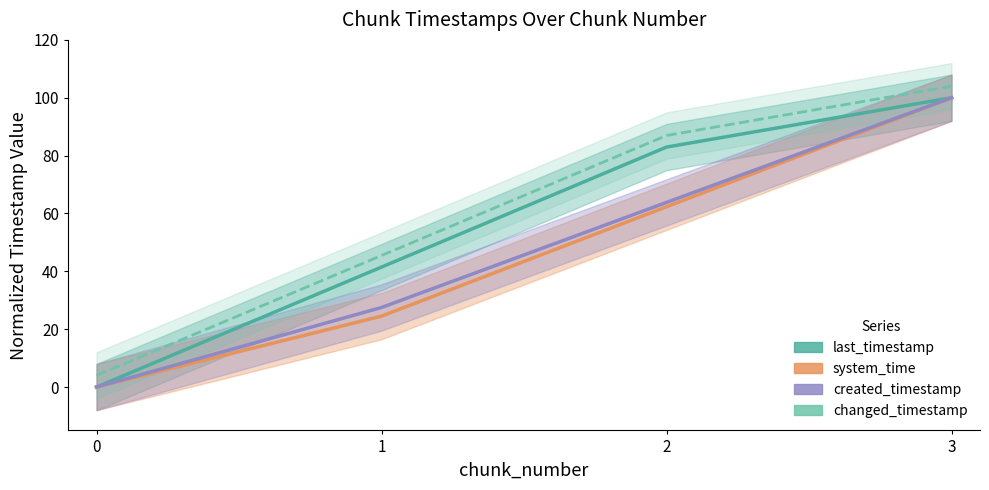

Is the value of created_timestamp at 3 greater than the value of last_timestamp at 2?

Yes